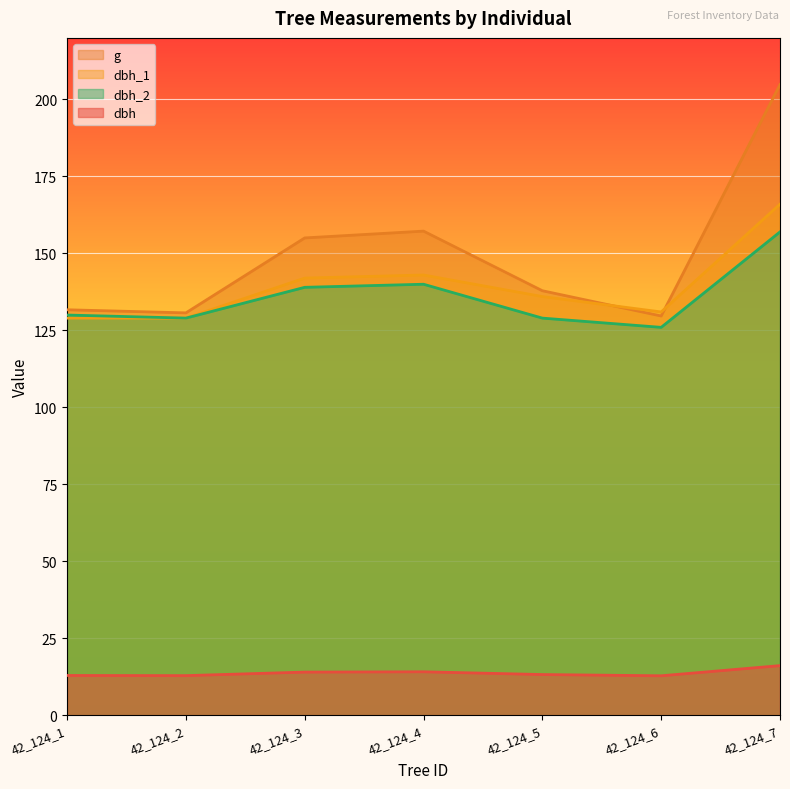

Reading right to left, what are all the values shown in this chart?

dbh: 16.1	12.8	13.2	14.2	14.1	12.9	12.9
g: 204.8	129.7	137.9	157.2	155.0	130.7	131.7
dbh_1: 166.0	131.0	136.0	143.0	142.0	129.0	129.0
dbh_2: 157.0	126.0	129.0	140.0	139.0	129.0	130.0